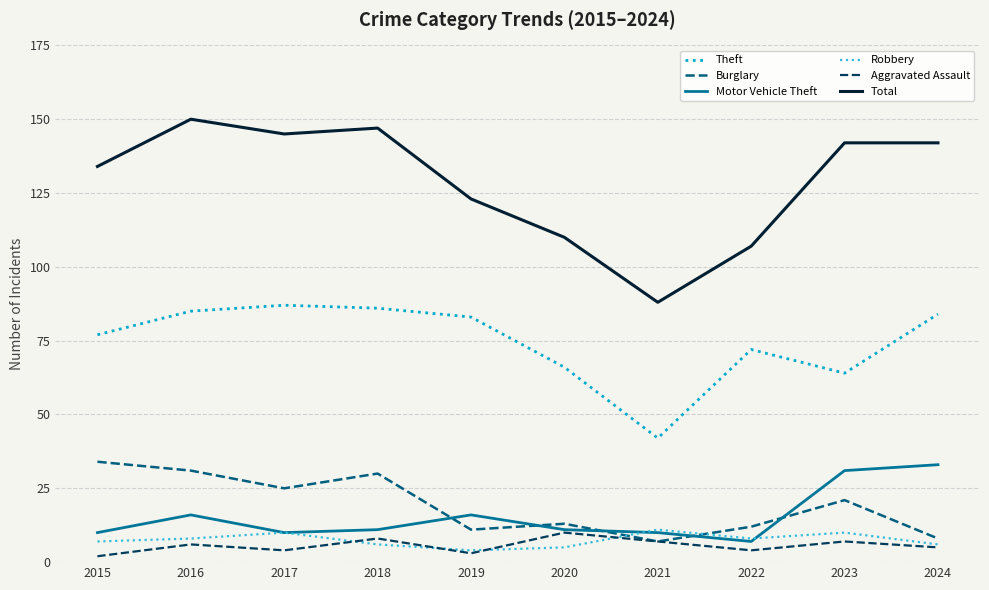

What is the difference between the Burglary values at 2019 and 2020?

2